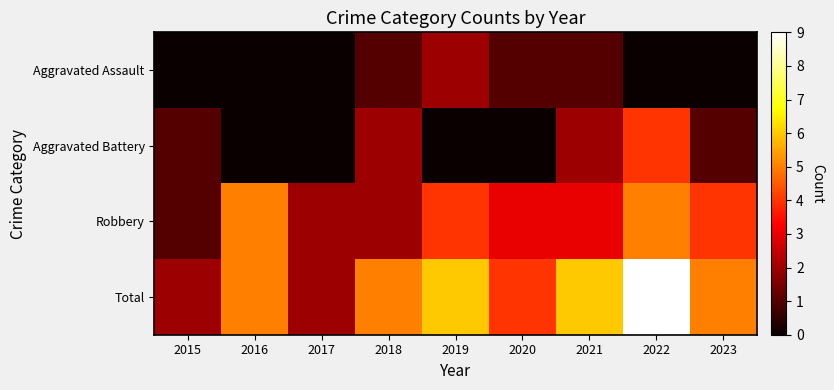

Reading left to right, extract all data points from this chart.

Aggravated Assault: 2015=0	2016=0	2017=0	2018=1	2019=2	2020=1	2021=1	2022=0	2023=0
Aggravated Battery: 2015=1	2016=0	2017=0	2018=2	2019=0	2020=0	2021=2	2022=4	2023=1
Robbery: 2015=1	2016=5	2017=2	2018=2	2019=4	2020=3	2021=3	2022=5	2023=4
Total: 2015=2	2016=5	2017=2	2018=5	2019=6	2020=4	2021=6	2022=9	2023=5